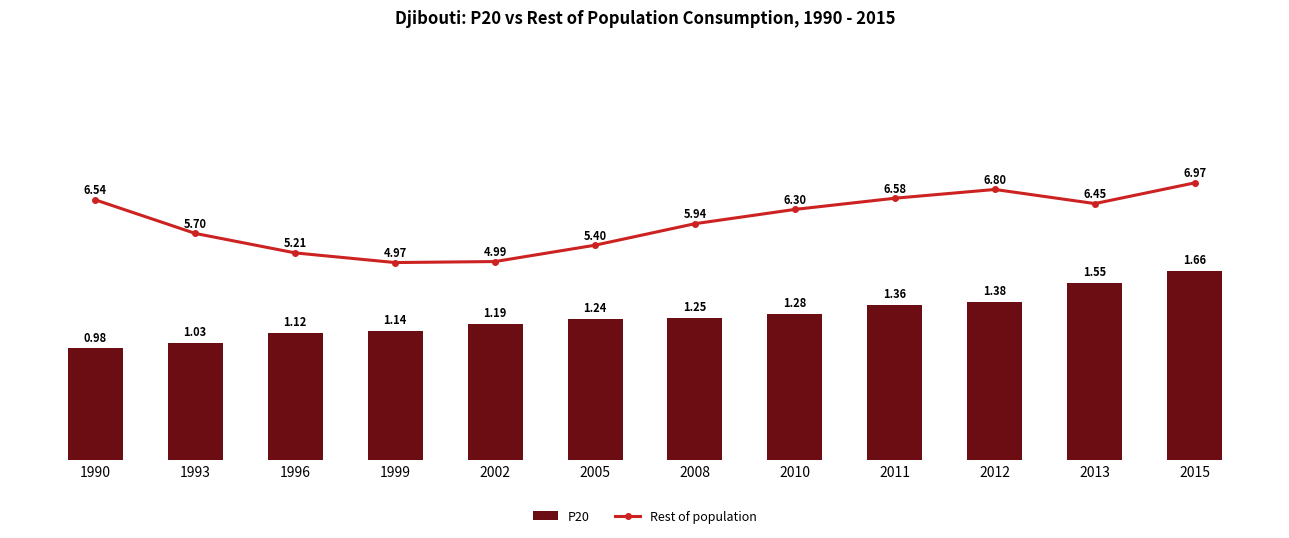

At how many categories does at least one series exceed 6?

6